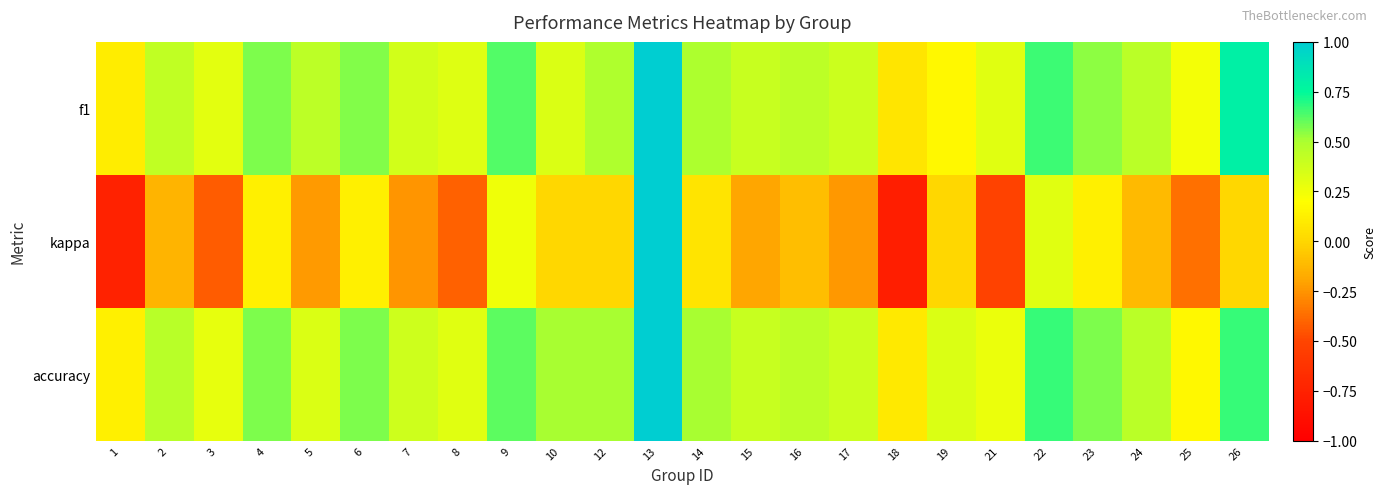

What is the smallest value displayed?

-0.8